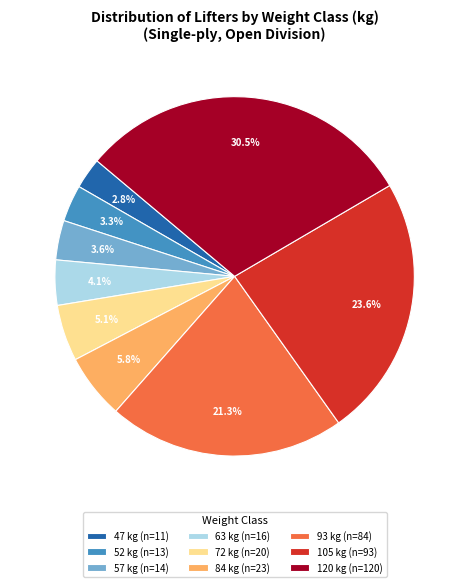

Between 84 kg (n=23) and 105 kg (n=93), which is larger?

105 kg (n=93)